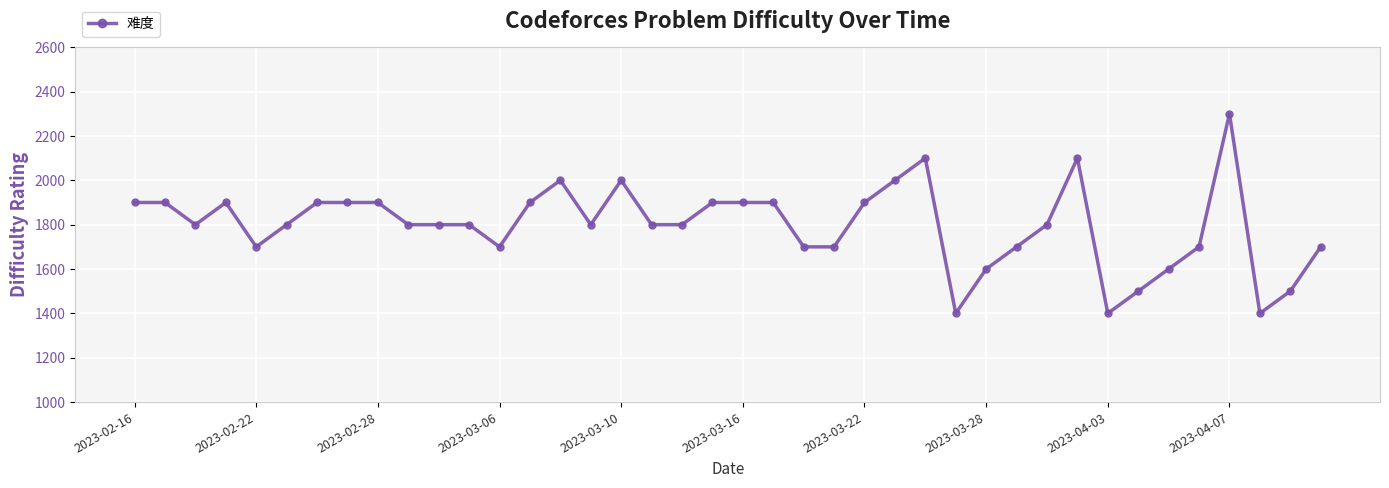

What is the value of the 35th point from the left?

1600